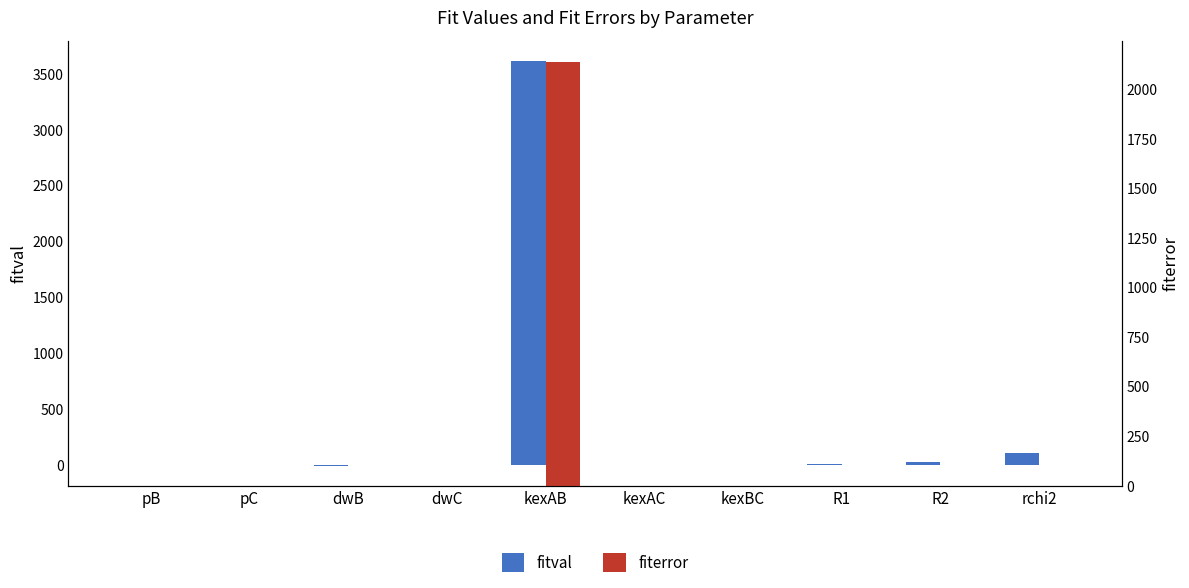

What position from the right is kexAC?

5